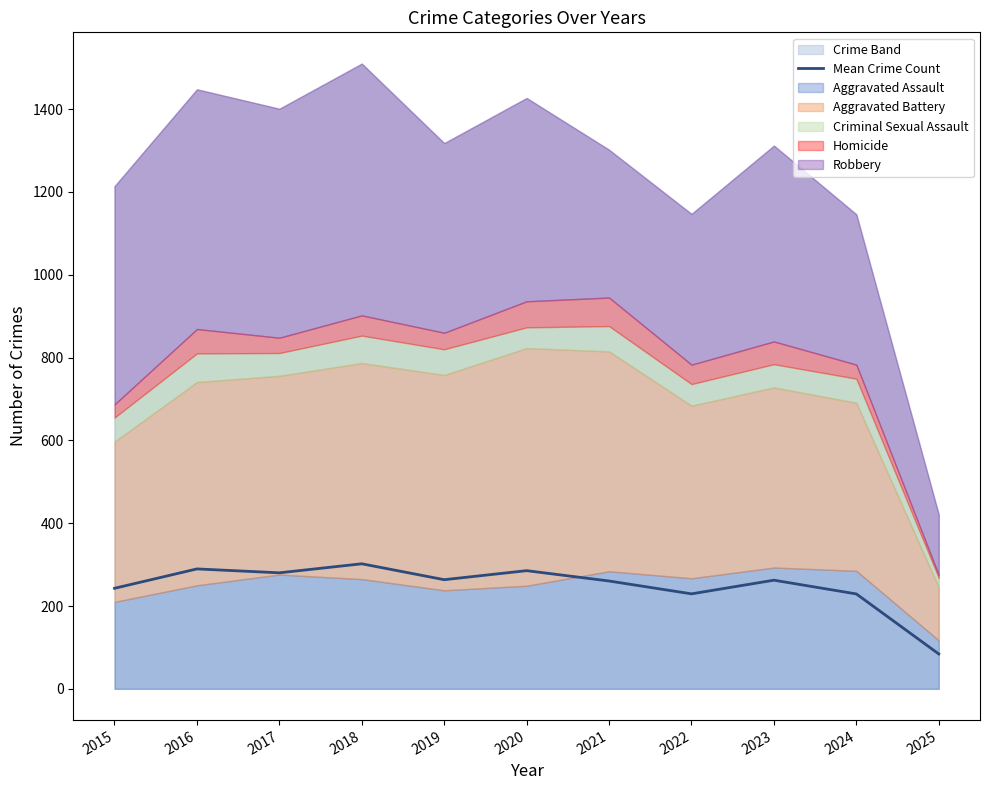

Reading left to right, transcribe all the data shown in this chart.

2015=242.8	2016=289.6	2017=280.2	2018=302.0	2019=263.6	2020=285.4	2021=260.4	2022=229.4	2023=262.4	2024=229.2	2025=84.2